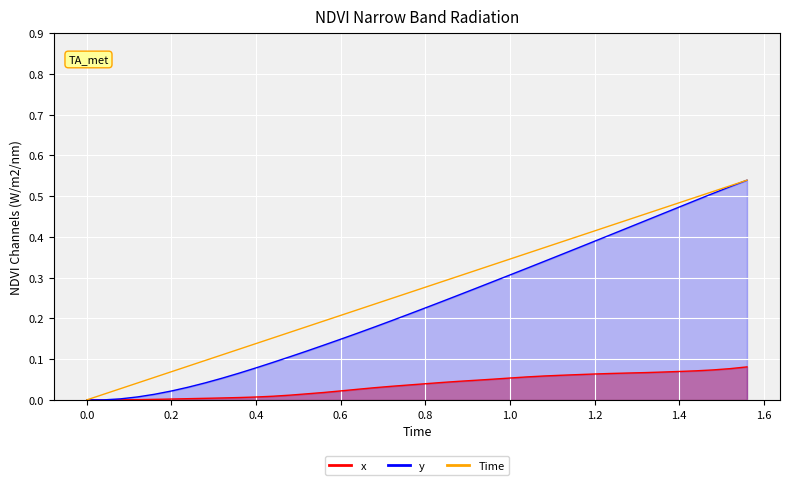

List the series in order of their peak value, lowest first.

x, y, Time